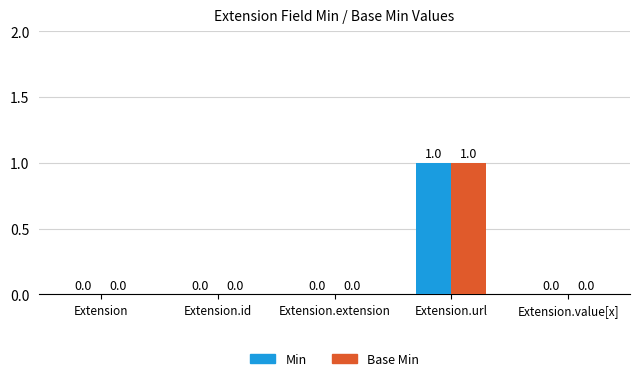

At which category is the sum across all series the highest?

Extension.url